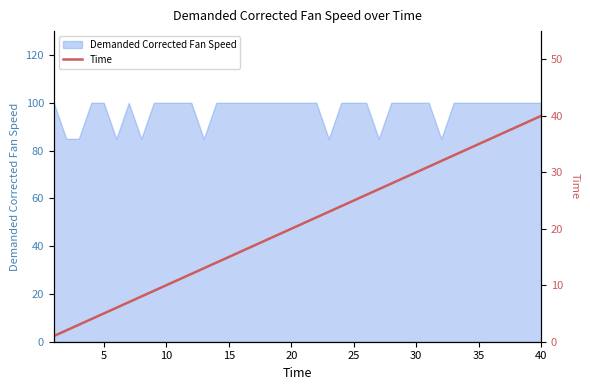

What is the average value?

20